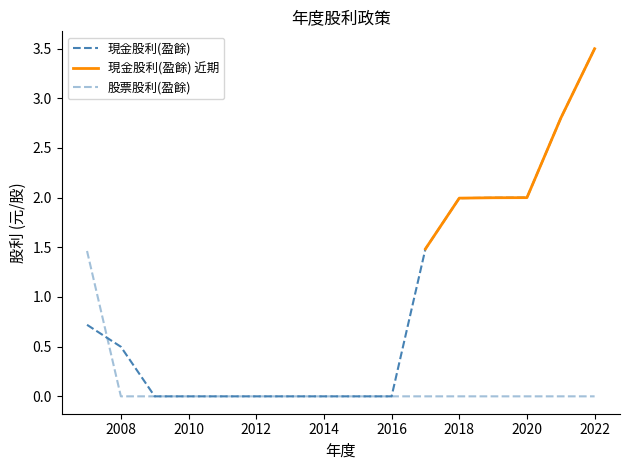

Is it true that 股票股利(盈餘) equals 0.8 at 2018?

False